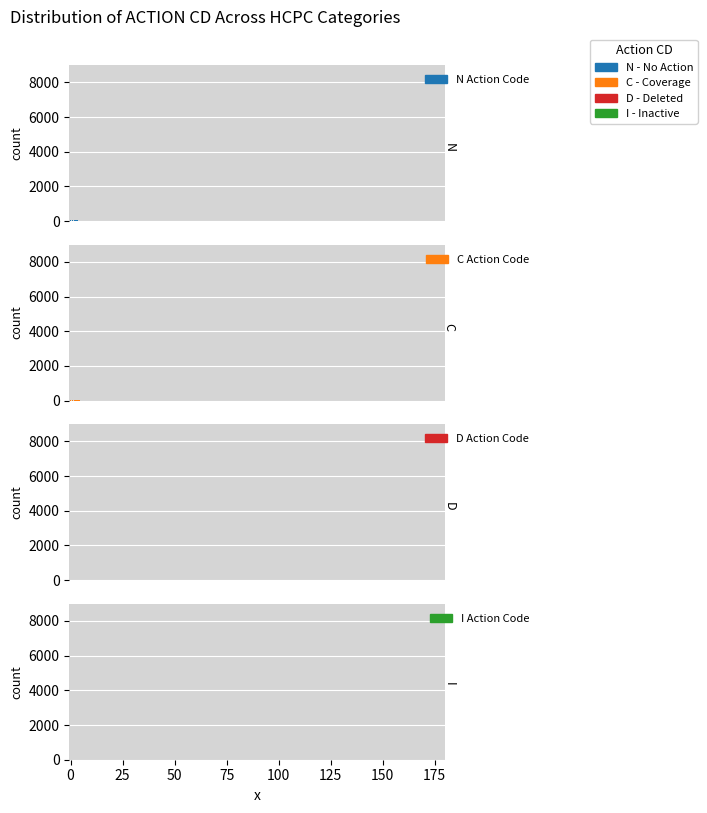

Is it true that N equals 23 at N?

False